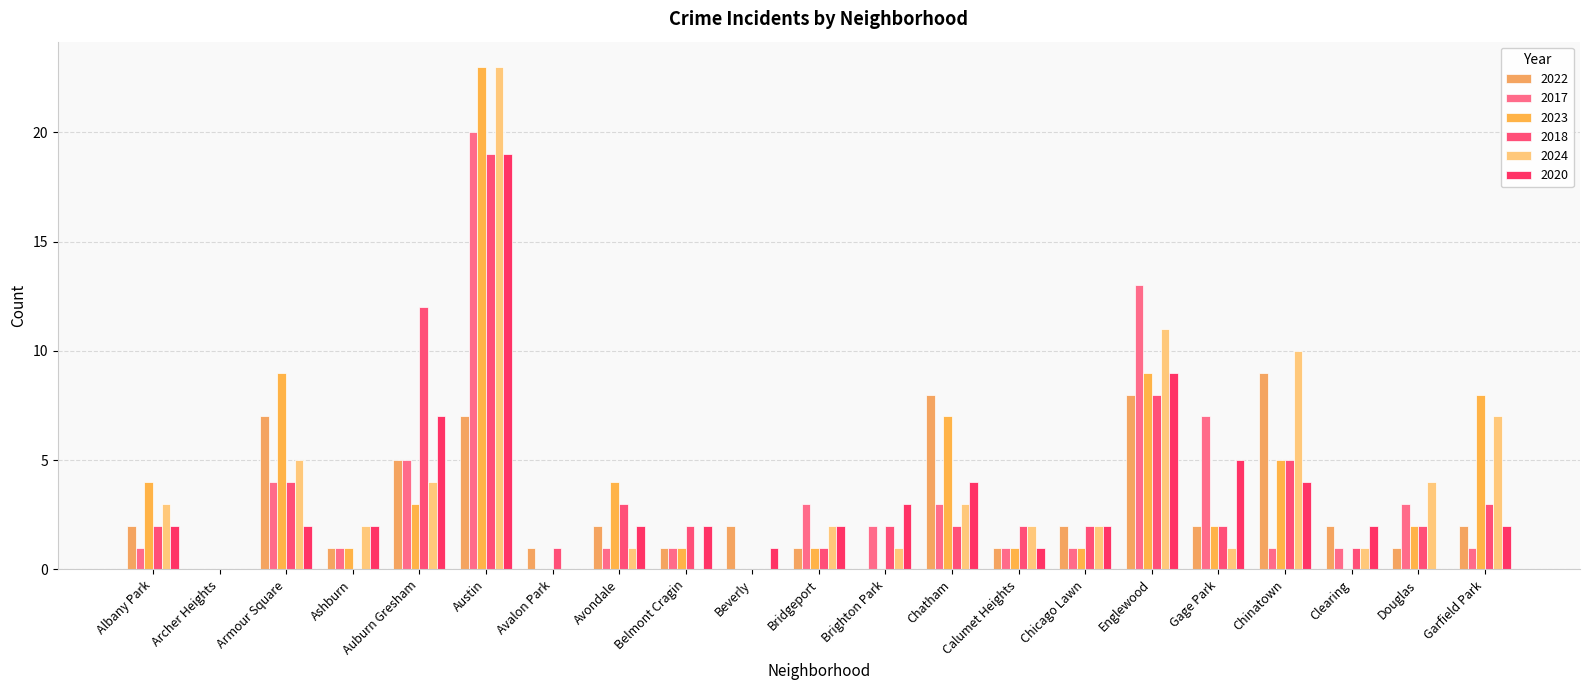

Reading right to left, transcribe all the data shown in this chart.

2022: 2	1	2	9	2	8	2	1	8	0	1	2	1	2	1	7	5	1	7	0	2
2017: 1	3	1	1	7	13	1	1	3	2	3	0	1	1	0	20	5	1	4	0	1
2023: 8	2	0	5	2	9	1	1	7	0	1	0	1	4	0	23	3	1	9	0	4
2018: 3	2	1	5	2	8	2	2	2	2	1	0	2	3	1	19	12	0	4	0	2
2024: 7	4	1	10	1	11	2	2	3	1	2	0	0	1	0	23	4	2	5	0	3
2020: 2	0	2	4	5	9	2	1	4	3	2	1	2	2	0	19	7	2	2	0	2